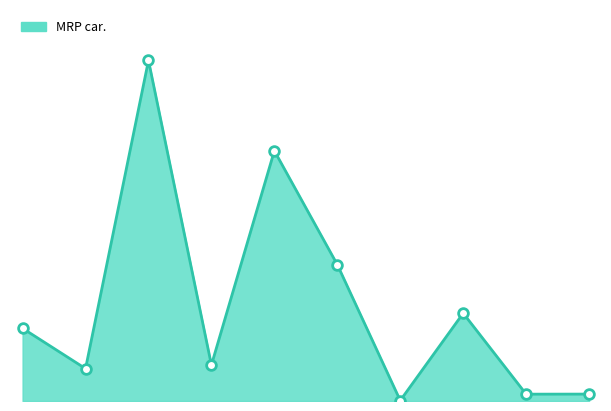

At which label is the value closest to 23700?

2019-01-10